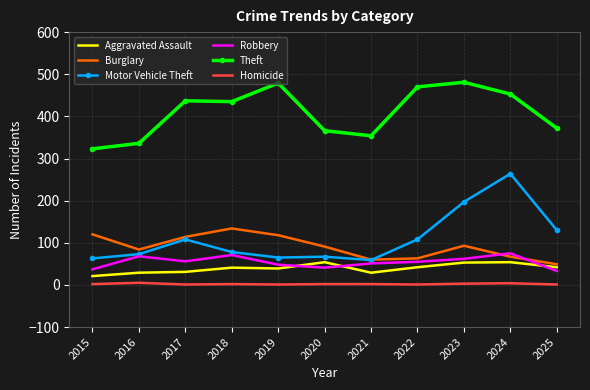

What is the highest value of the Theft series?

481